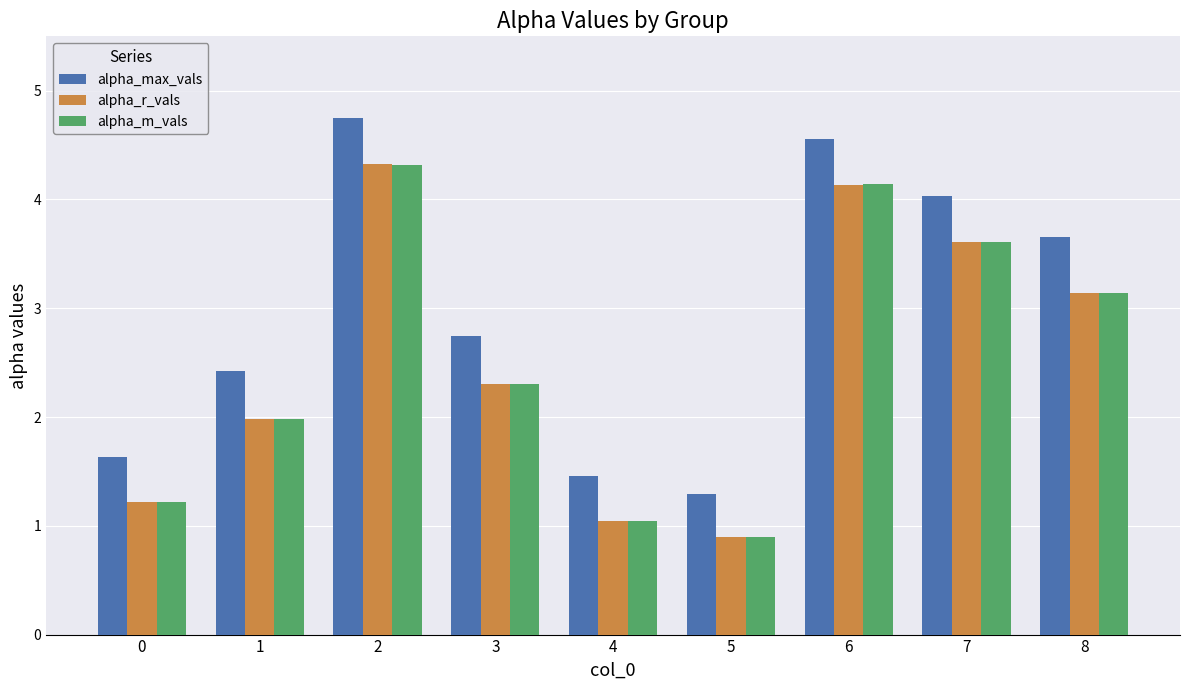

At how many categories does at least one series exceed 3?

4